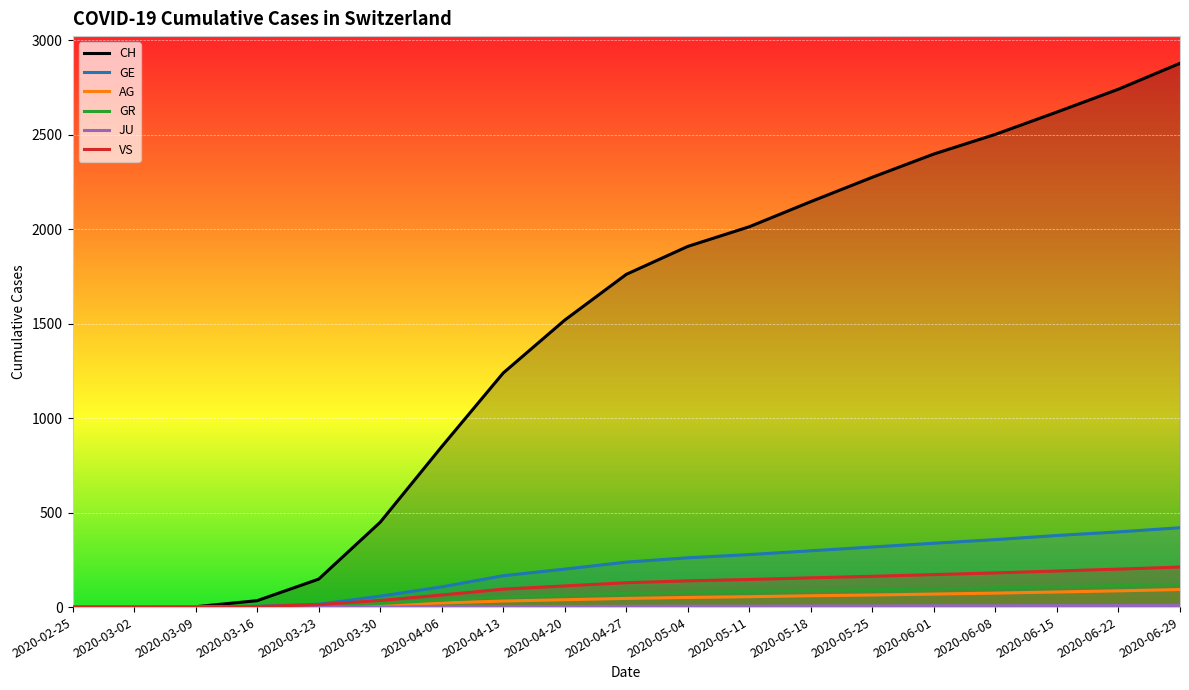

True or false: GE and AG cross at least once.

False